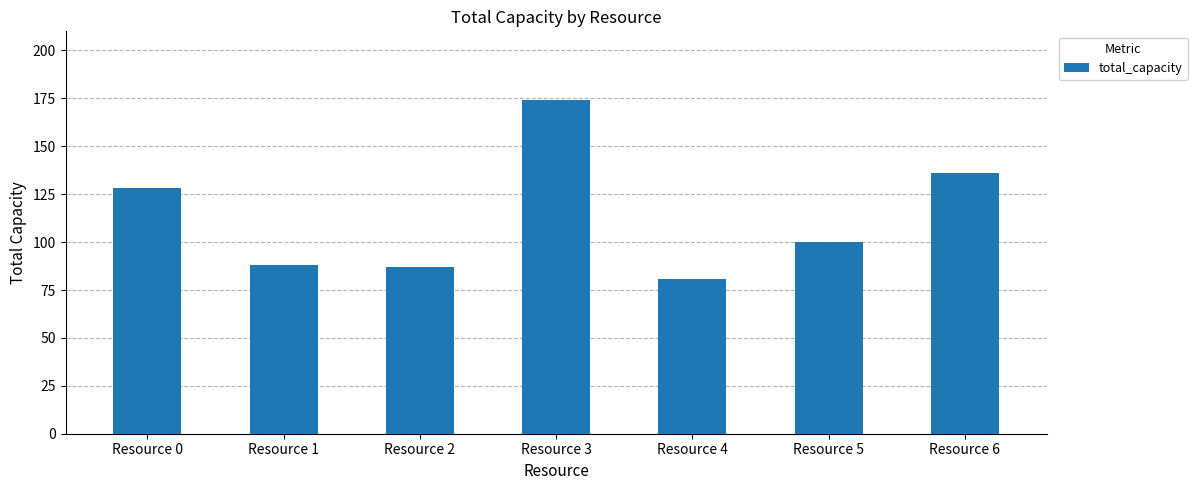

What is the change in value from Resource 2 to Resource 5?

+13